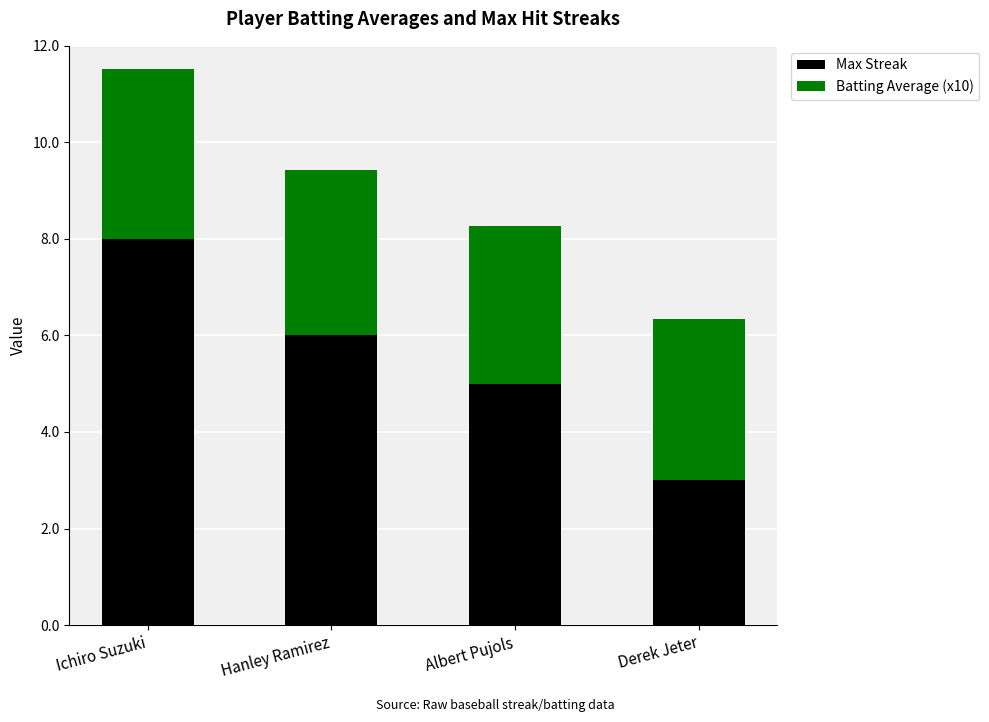

What is the approximate value of Max Streak at Hanley Ramirez?

6.0